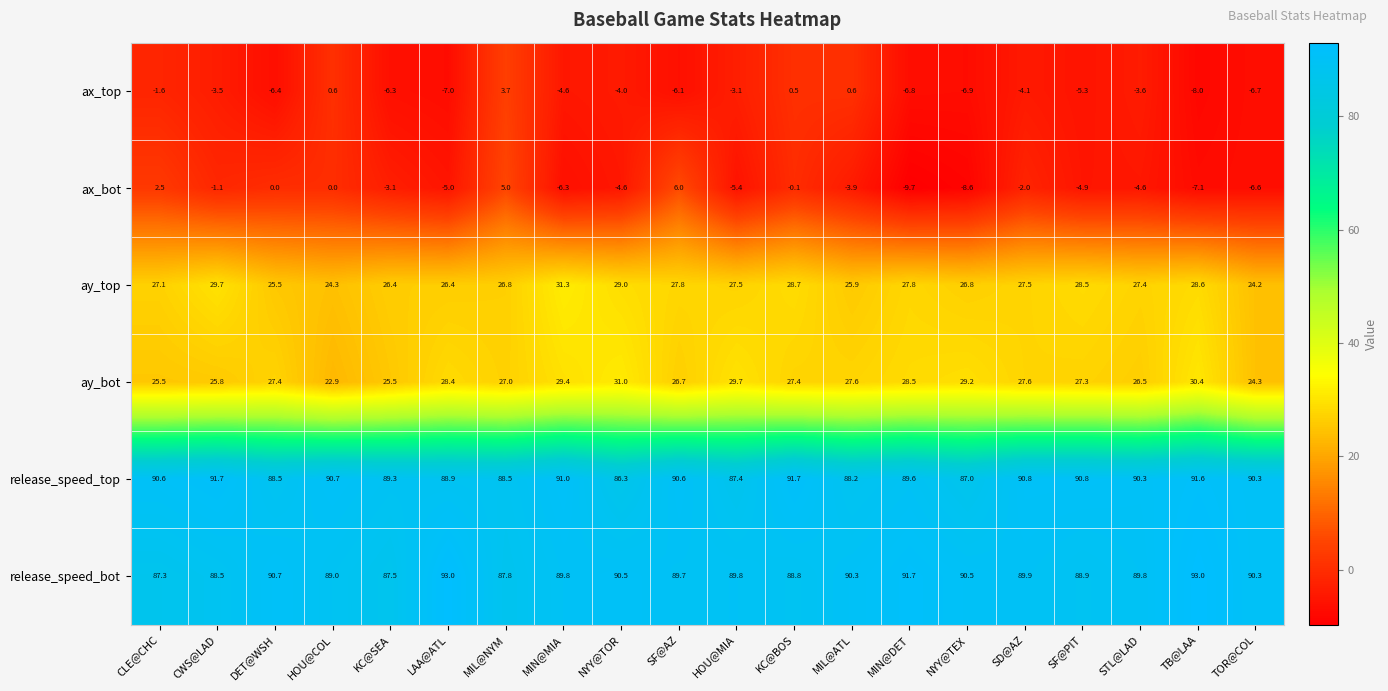

Count the number of categories in the chart.

20